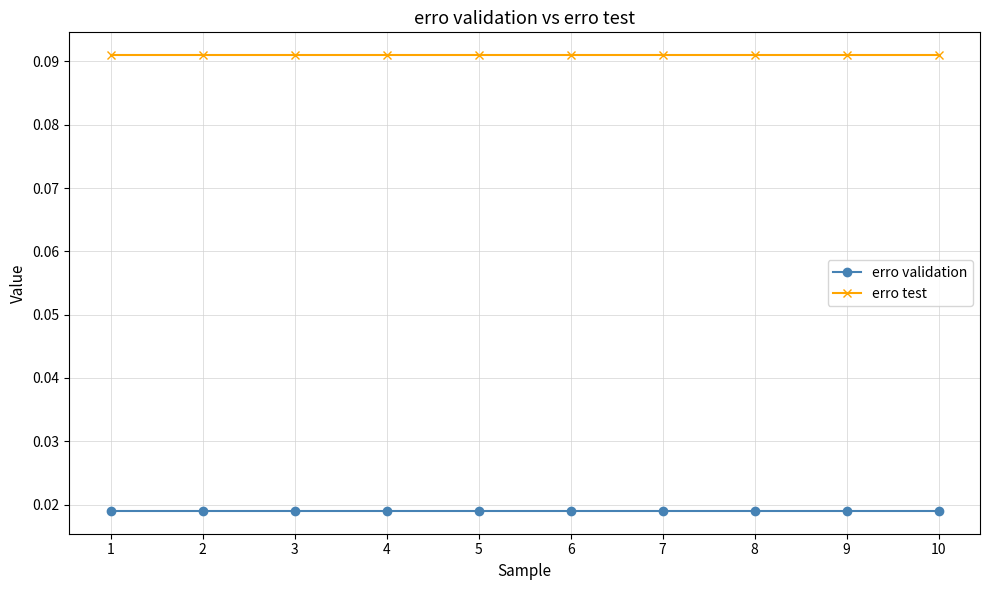

List the series in order of their peak value, highest first.

erro test, erro validation